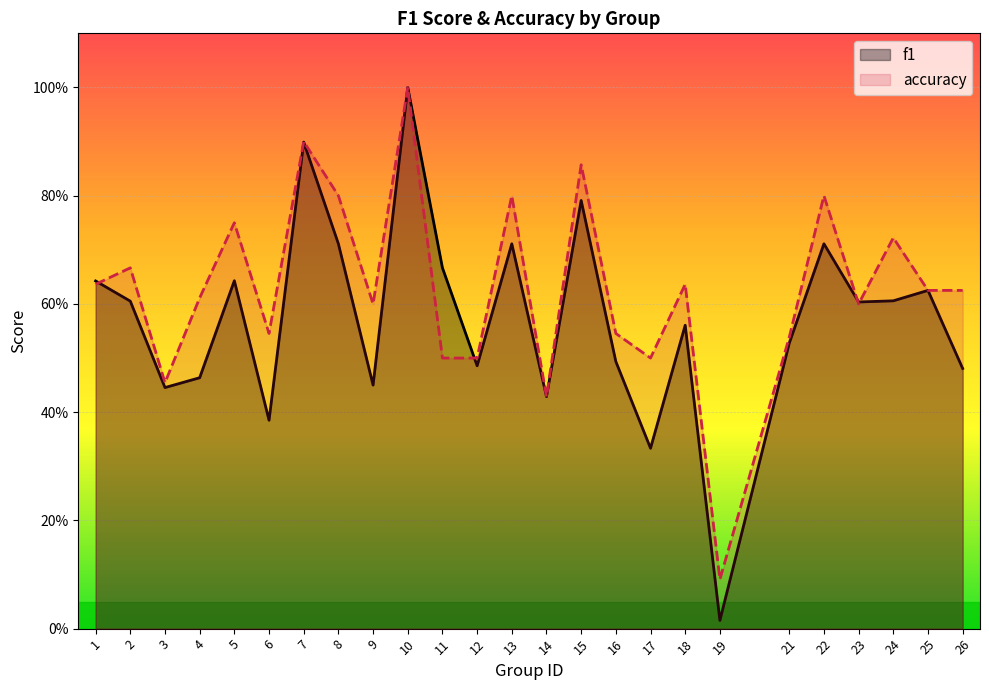

True or false: accuracy has more than 1 points higher than both neighbors.

True